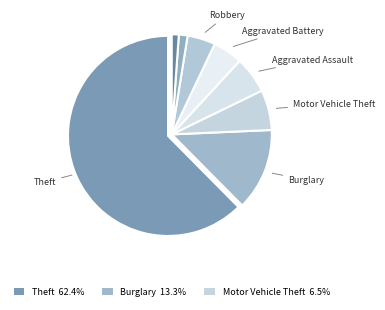

Count the number of slices in the pie.

8